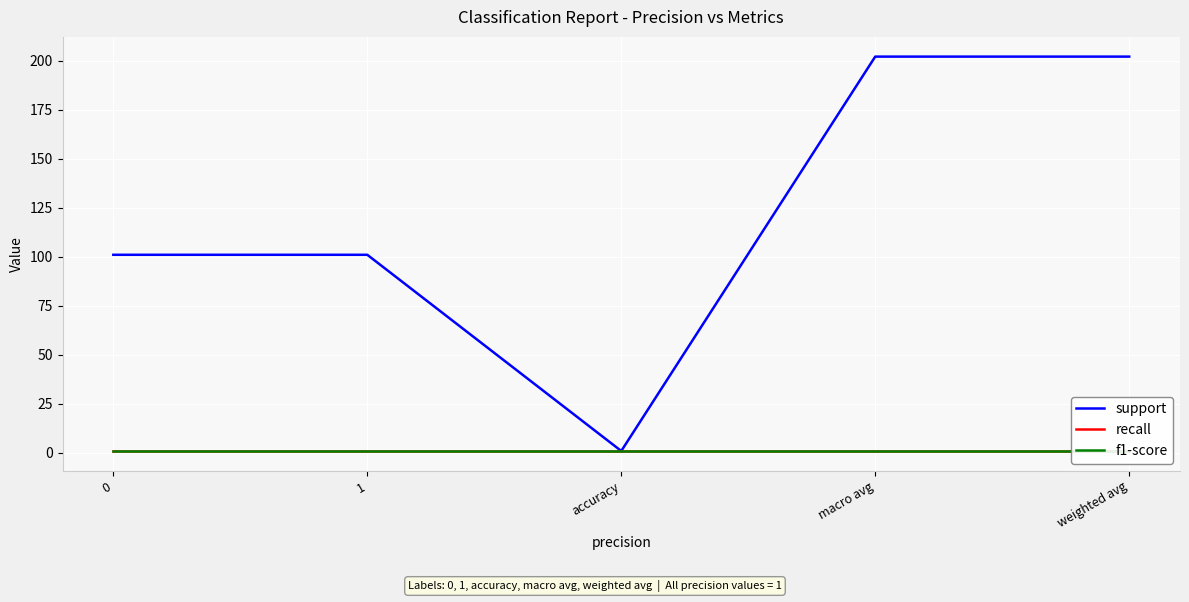

At how many categories does at least one series exceed 87?

4